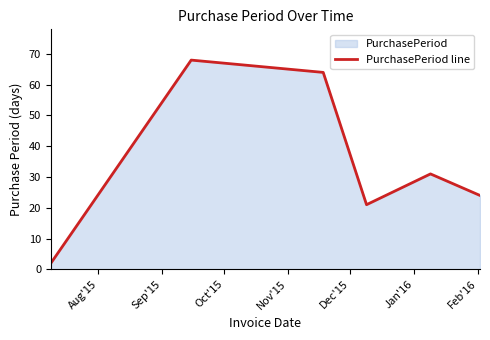

How many interior local valleys (lower than both neighbors) does the data have?

1